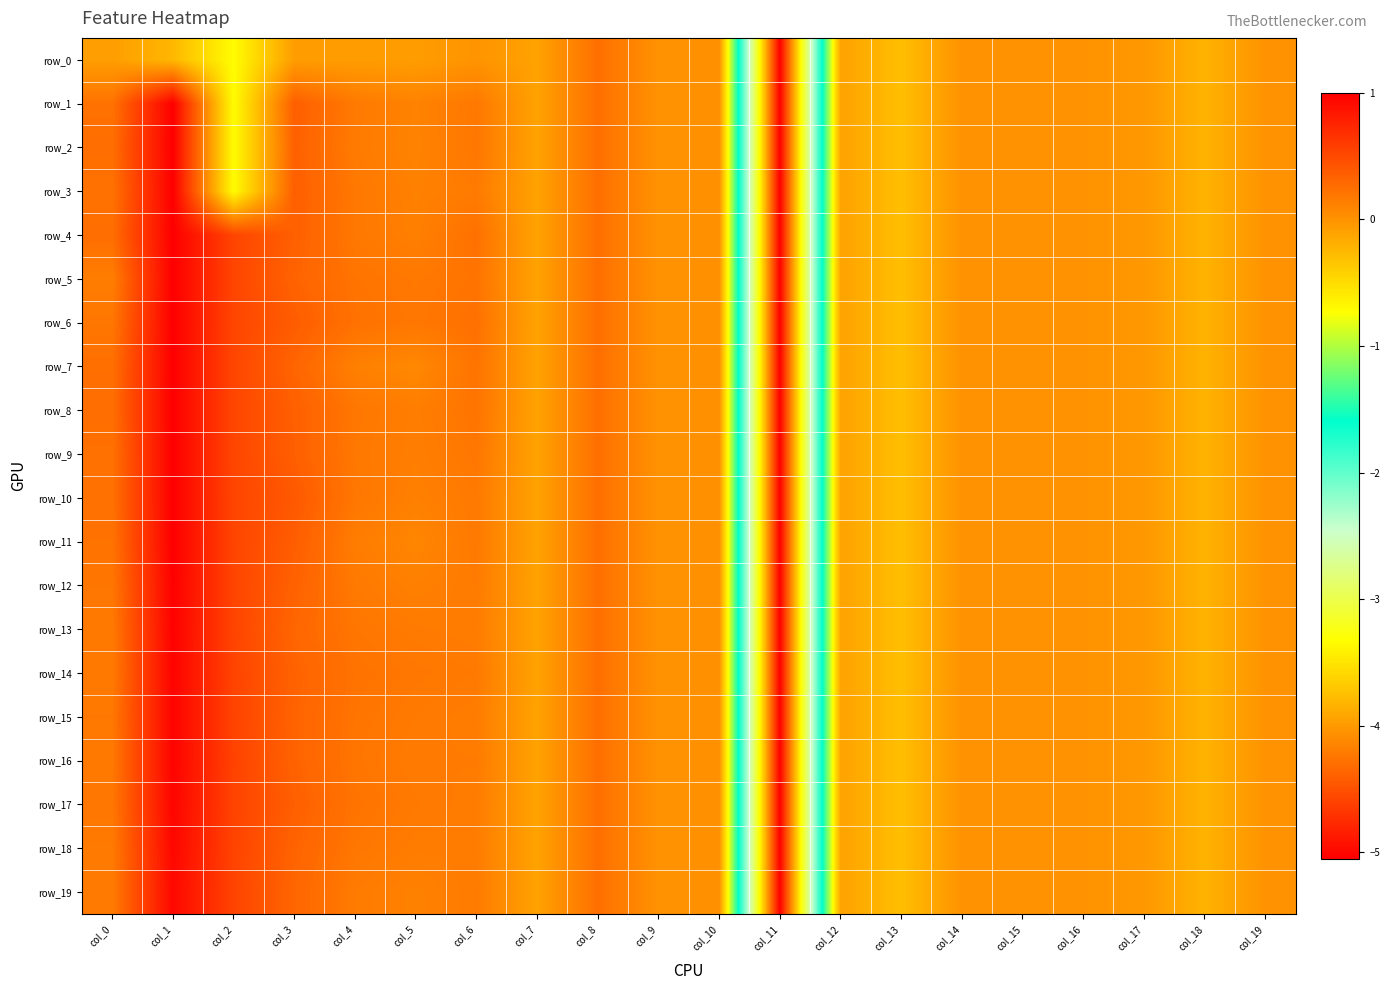

Is the value of row_15 at col_9 greater than the value of row_13 at col_10?

No